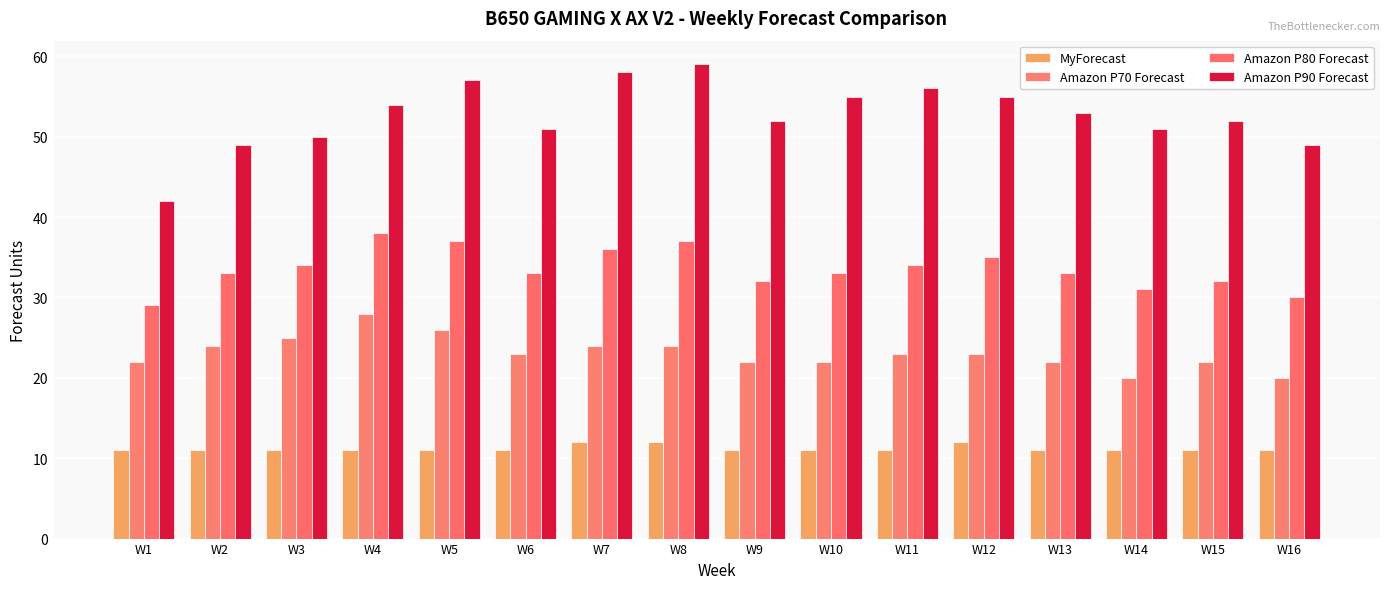

True or false: Amazon P90 Forecast has a value of 49 at W2.

True